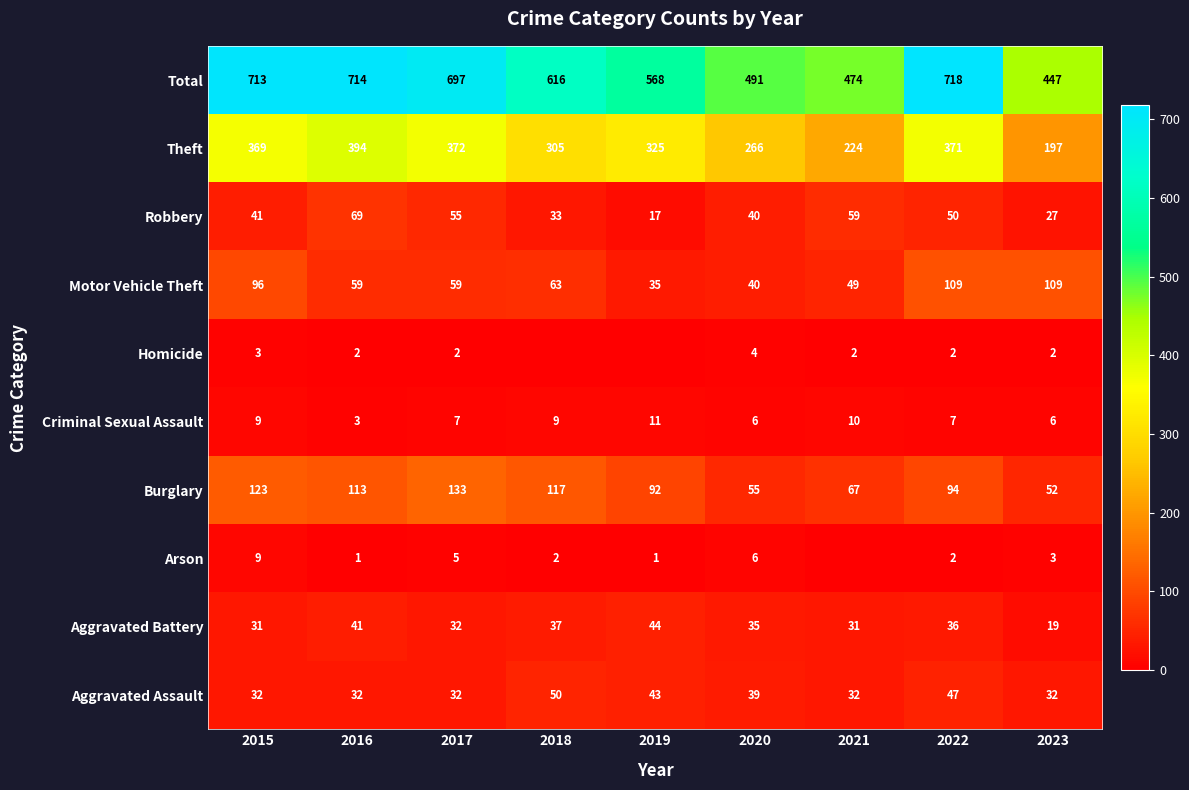

How many data points in Aggravated Battery are less than 35?

4